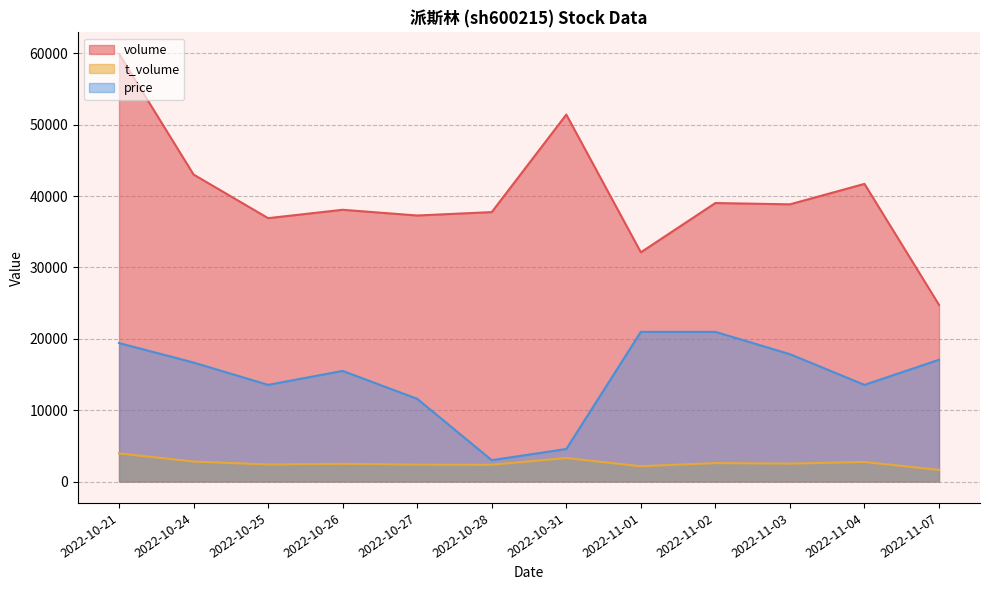

Reading left to right, what are all the values shown in this chart?

volume: 59917.0	43008.0	36901.0	38073.0	37273.0	37749.0	51410.0	32117.0	39020.0	38837.0	41702.0	24756.0
t_volume: 3948.0	2802.0	2390.0	2479.0	2367.0	2350.0	3294.0	2148.0	2588.0	2510.0	2741.0	1635.0
price: 19407.9	16672.6	13546.5	15500.3	11592.6	2995.9	4558.9	20970.9	20970.9	17844.8	13546.5	17063.3